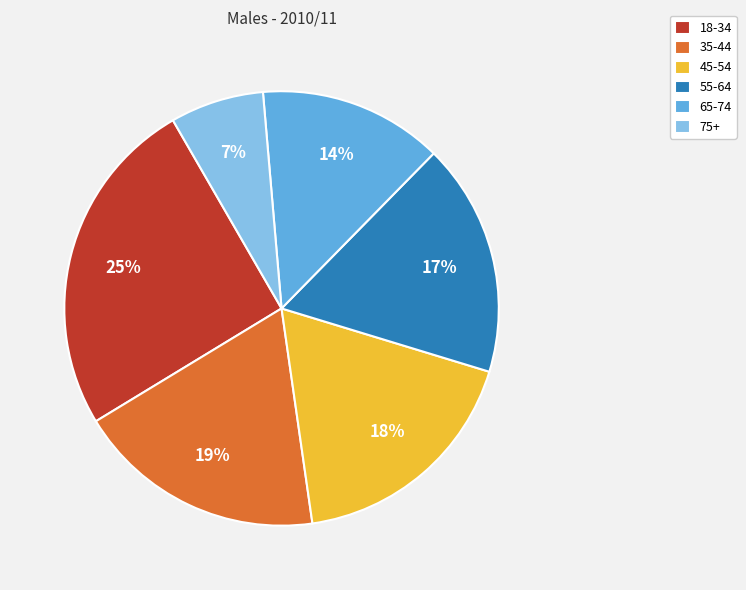

Which has a higher value, 65-74 or 45-54?

45-54